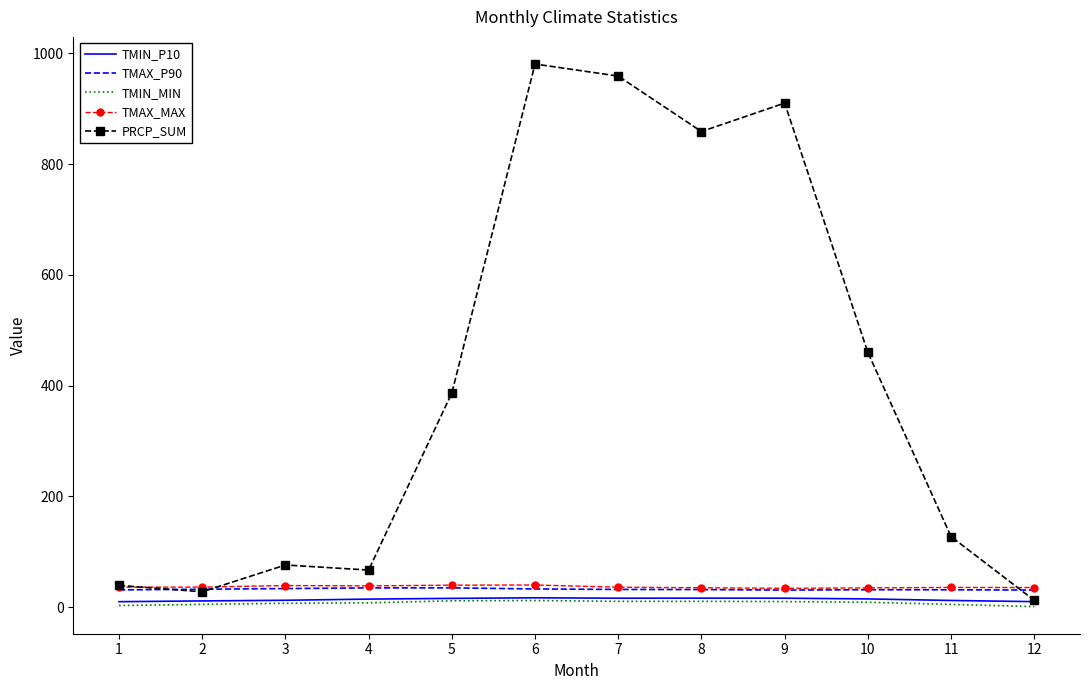

Is the value of TMAX_P90 at 2 greater than the value of TMIN_MIN at 11?

Yes